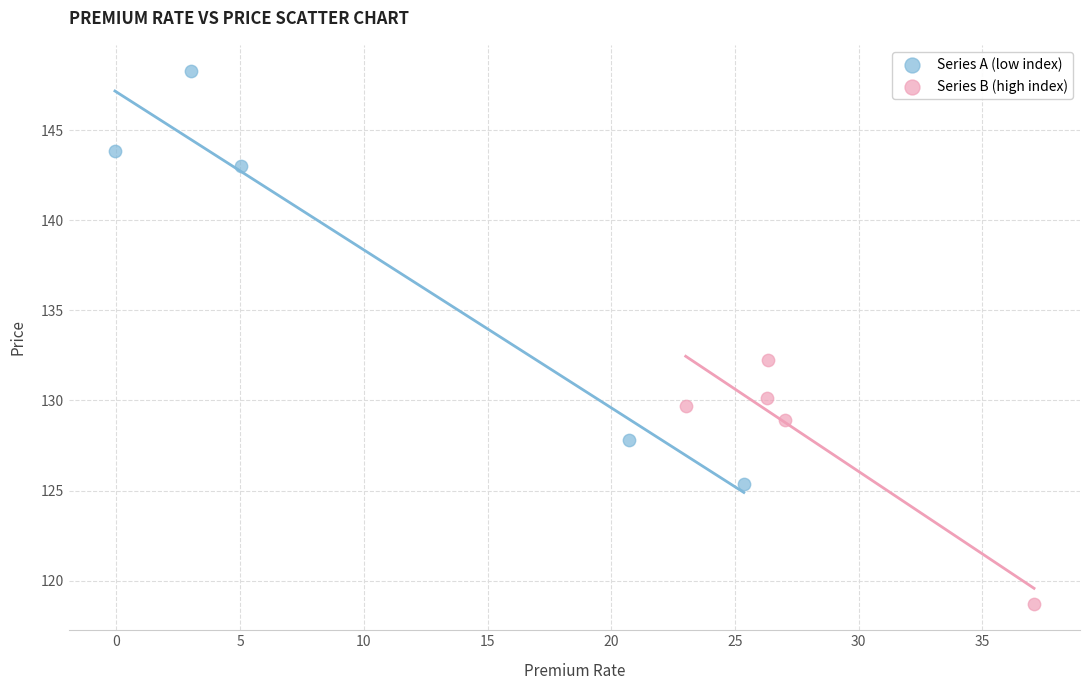

Which series reaches the maximum Y coordinate?

Series A (low index)